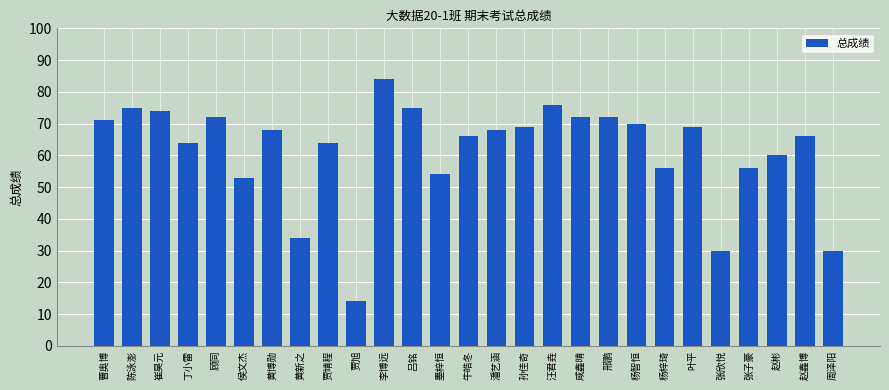

What is the difference between the values at 潘艺涵 and 李博远?

16